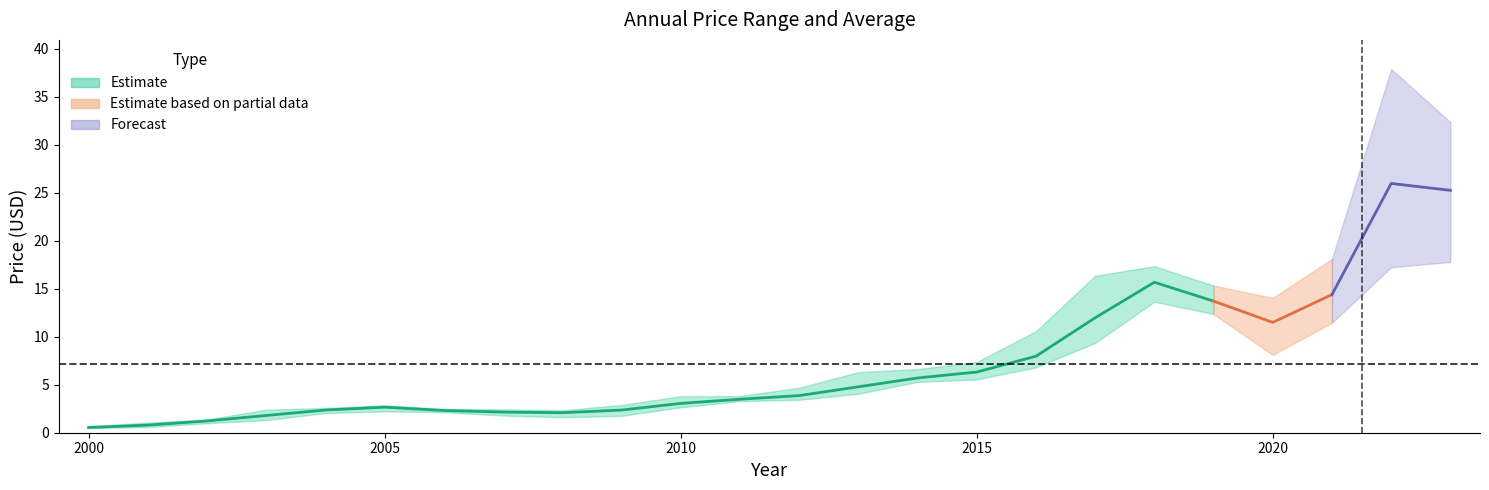

List the labels in order of price value, smallest first.

2000, 2001, 2002, 2003, 2008, 2007, 2006, 2009, 2004, 2005, 2010, 2011, 2012, 2013, 2014, 2015, 2016, 2020, 2017, 2019, 2021, 2018, 2023, 2022